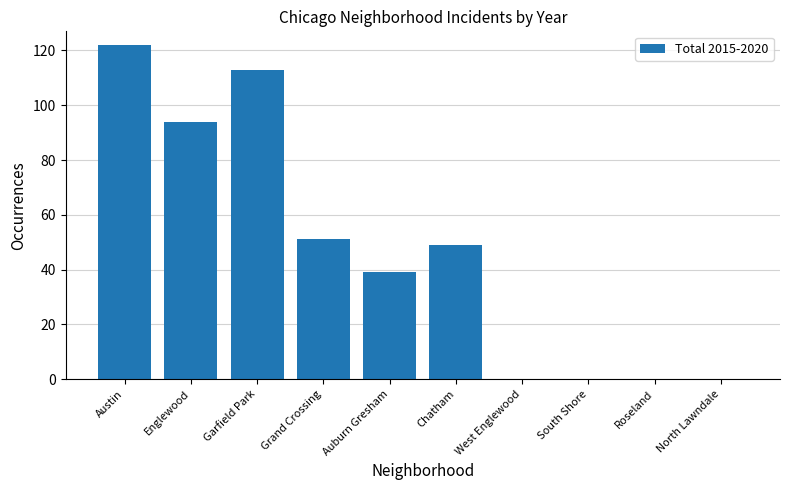

Which label corresponds to the largest value in the chart?

Austin